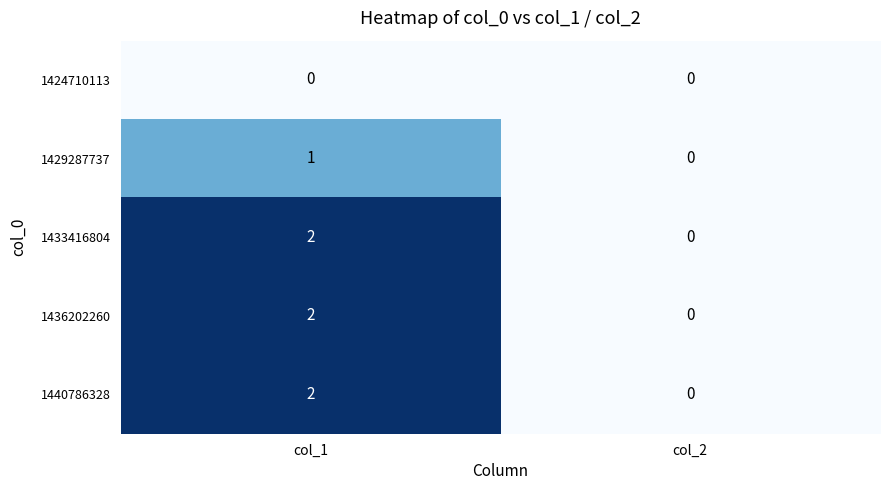

Is it true that 1440786328 equals 2 at col_1?

True